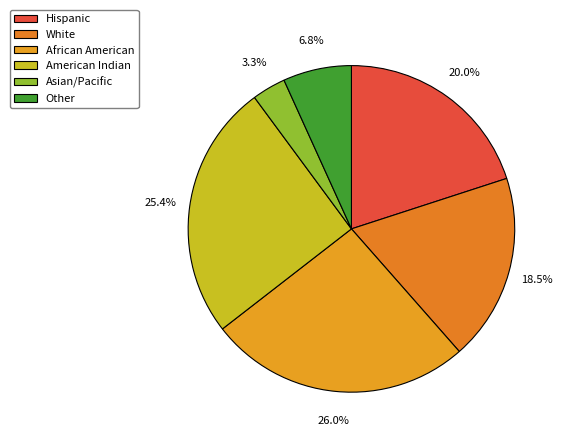

Is there a majority slice in this chart?

No